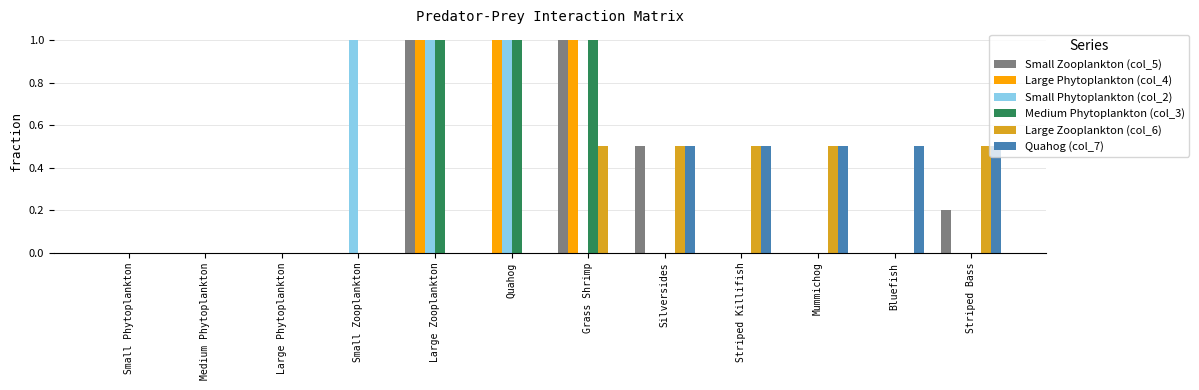

Which series changed the most between Large Phytoplankton and Bluefish?

Quahog (col_7)